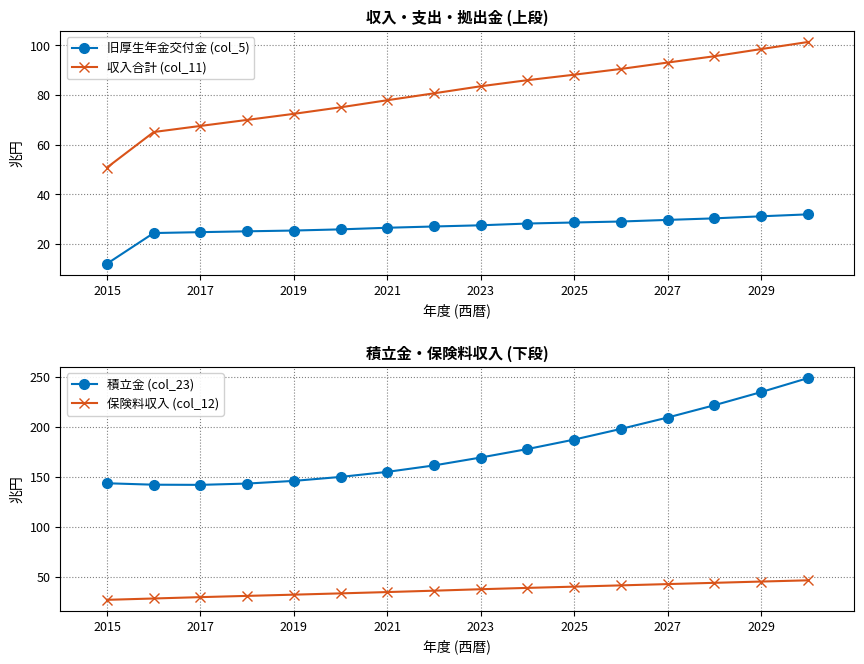

The 収入合計 (col_11) series shows 67.5 at 2017. True or false?

True